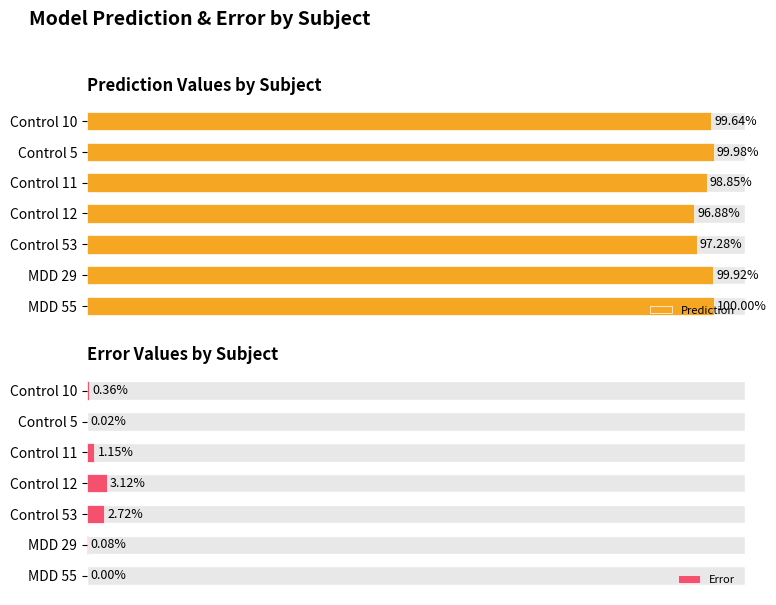

What are all the series names shown in the legend?

Prediction, Error